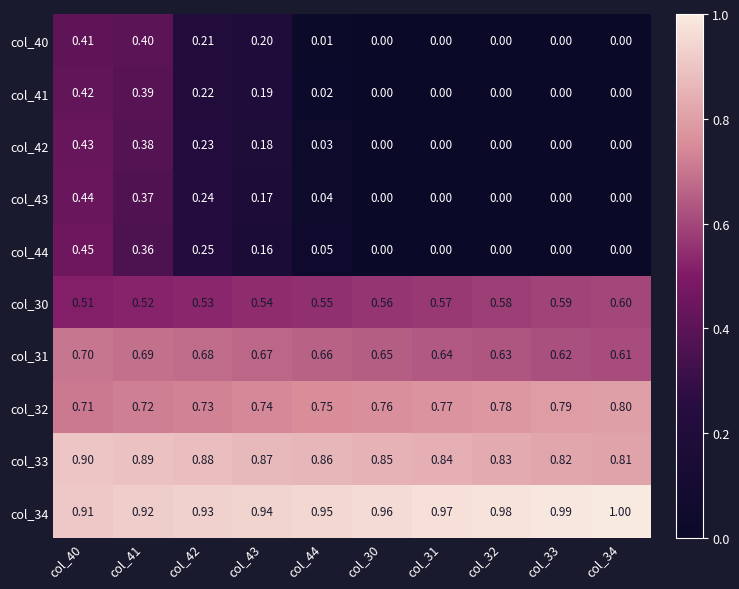

Reading left to right, extract all data points from this chart.

col_40: col_40=0.4	col_41=0.4	col_42=0.2	col_43=0.2	col_44=0.0	col_30=0.0	col_31=0.0	col_32=0.0	col_33=0.0	col_34=0.0
col_41: col_40=0.4	col_41=0.4	col_42=0.2	col_43=0.2	col_44=0.0	col_30=0.0	col_31=0.0	col_32=0.0	col_33=0.0	col_34=0.0
col_42: col_40=0.4	col_41=0.4	col_42=0.2	col_43=0.2	col_44=0.0	col_30=0.0	col_31=0.0	col_32=0.0	col_33=0.0	col_34=0.0
col_43: col_40=0.4	col_41=0.4	col_42=0.2	col_43=0.2	col_44=0.0	col_30=0.0	col_31=0.0	col_32=0.0	col_33=0.0	col_34=0.0
col_44: col_40=0.5	col_41=0.4	col_42=0.2	col_43=0.2	col_44=0.1	col_30=0.0	col_31=0.0	col_32=0.0	col_33=0.0	col_34=0.0
col_30: col_40=0.5	col_41=0.5	col_42=0.5	col_43=0.5	col_44=0.6	col_30=0.6	col_31=0.6	col_32=0.6	col_33=0.6	col_34=0.6
col_31: col_40=0.7	col_41=0.7	col_42=0.7	col_43=0.7	col_44=0.7	col_30=0.7	col_31=0.6	col_32=0.6	col_33=0.6	col_34=0.6
col_32: col_40=0.7	col_41=0.7	col_42=0.7	col_43=0.7	col_44=0.8	col_30=0.8	col_31=0.8	col_32=0.8	col_33=0.8	col_34=0.8
col_33: col_40=0.9	col_41=0.9	col_42=0.9	col_43=0.9	col_44=0.9	col_30=0.8	col_31=0.8	col_32=0.8	col_33=0.8	col_34=0.8
col_34: col_40=0.9	col_41=0.9	col_42=0.9	col_43=0.9	col_44=0.9	col_30=1.0	col_31=1.0	col_32=1.0	col_33=1.0	col_34=1.0